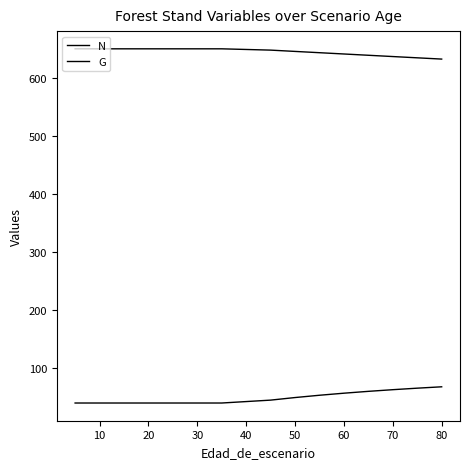

What is the value of the G point at the 6th from the left?

39.3